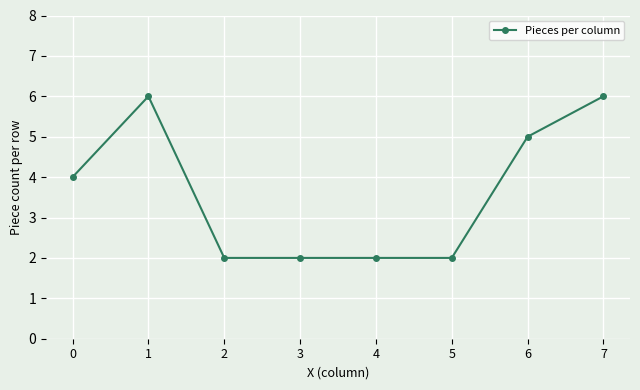

What is the change in value from 1 to 4?

-4